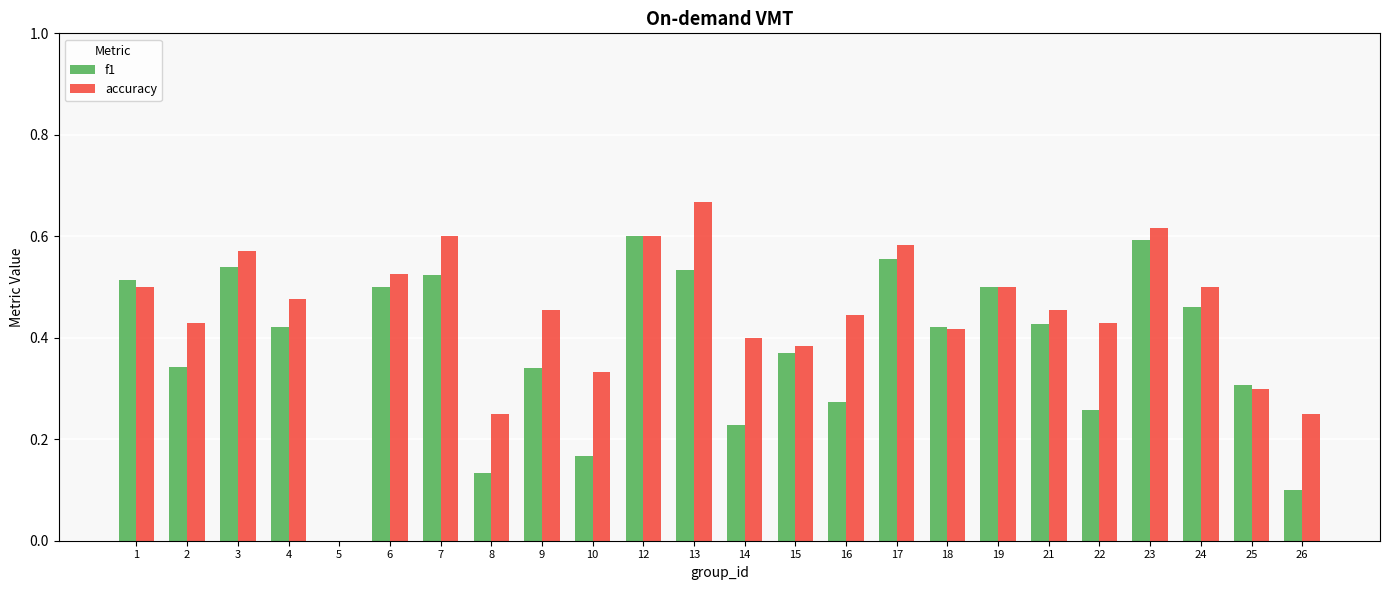

Between 12 and 18, which series saw the biggest shift?

accuracy